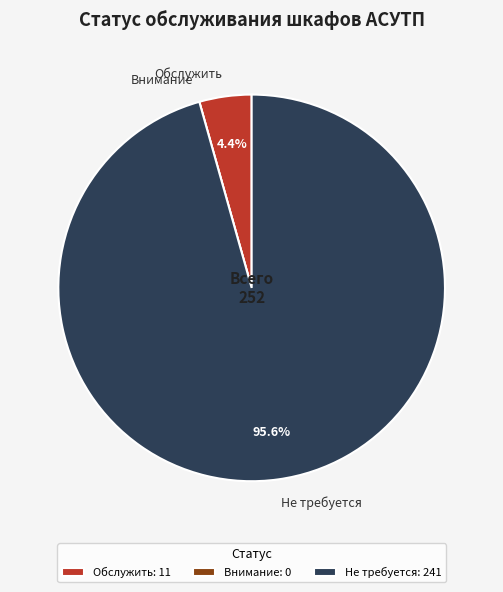

Is there any slice that represents more than half of the pie?

Yes